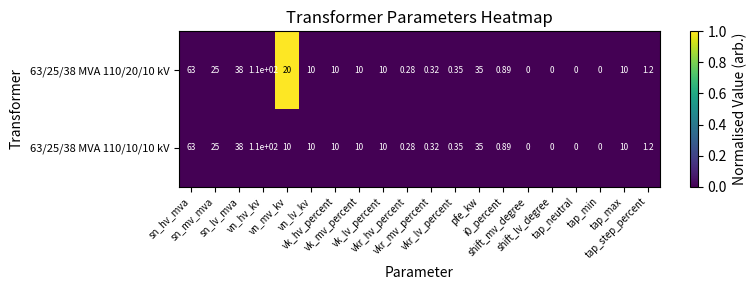

How many distinct data groups are displayed?

2